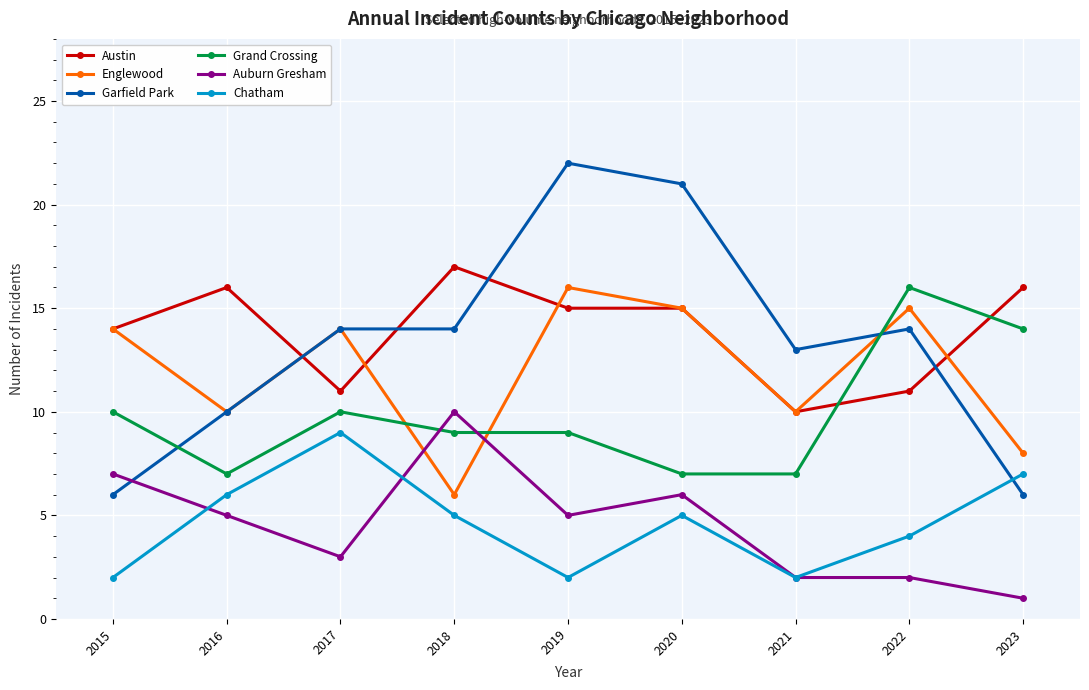

What is the value of the Chatham point at the 7th from the left?

2